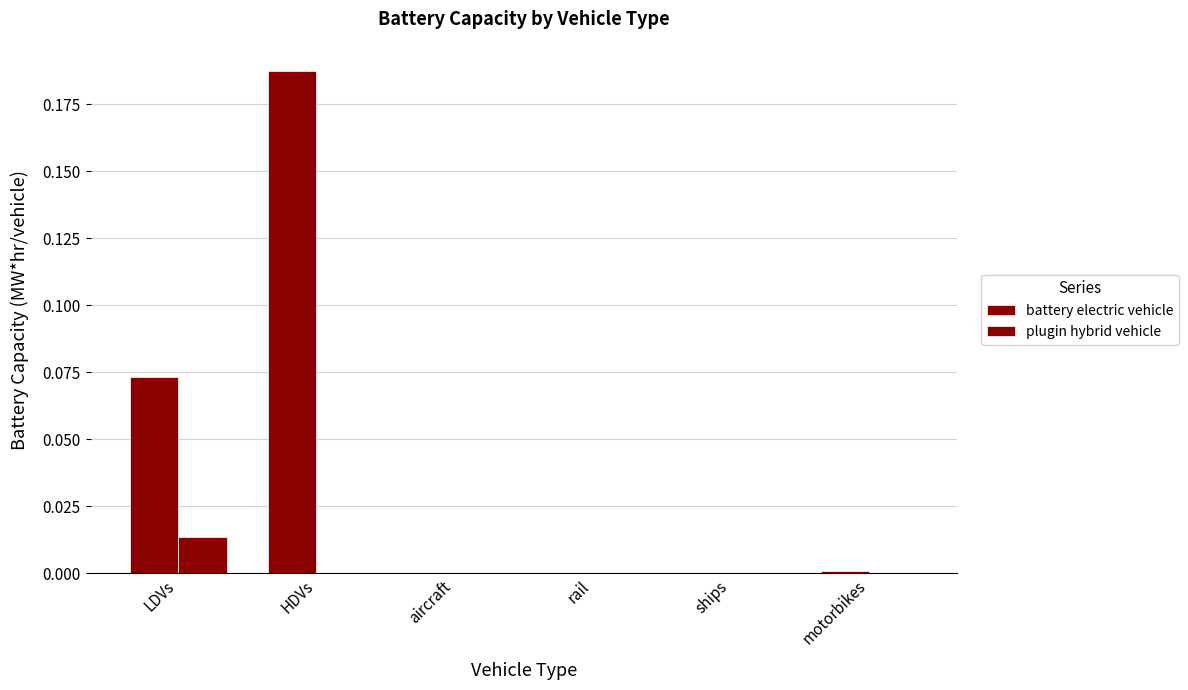

Are the bars horizontal?

No